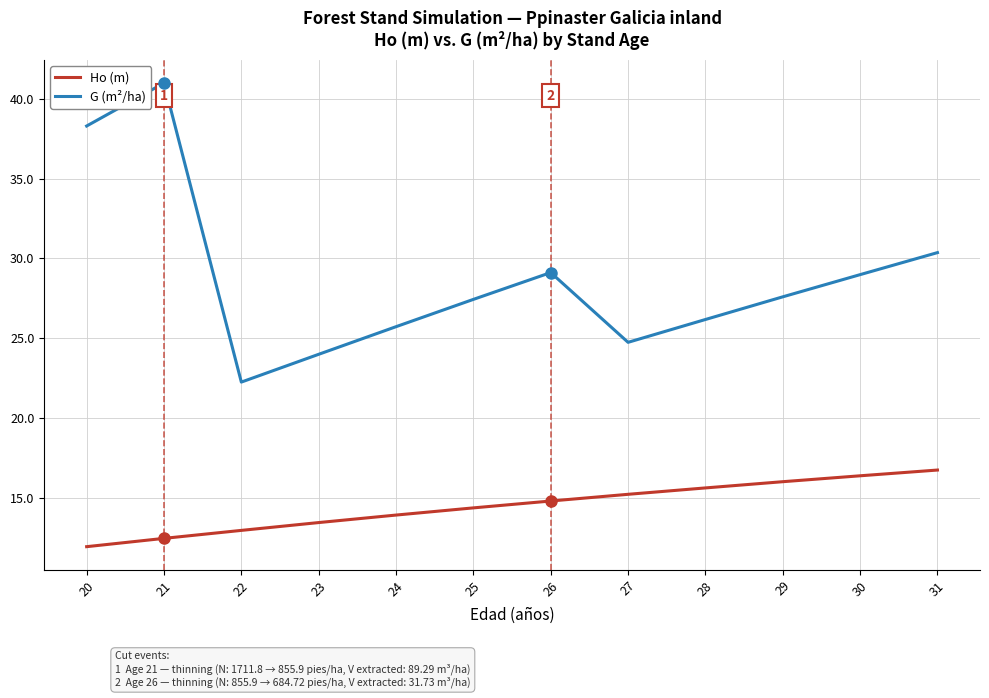

List the series in order of their peak value, lowest first.

Ho (m), G (m²/ha)